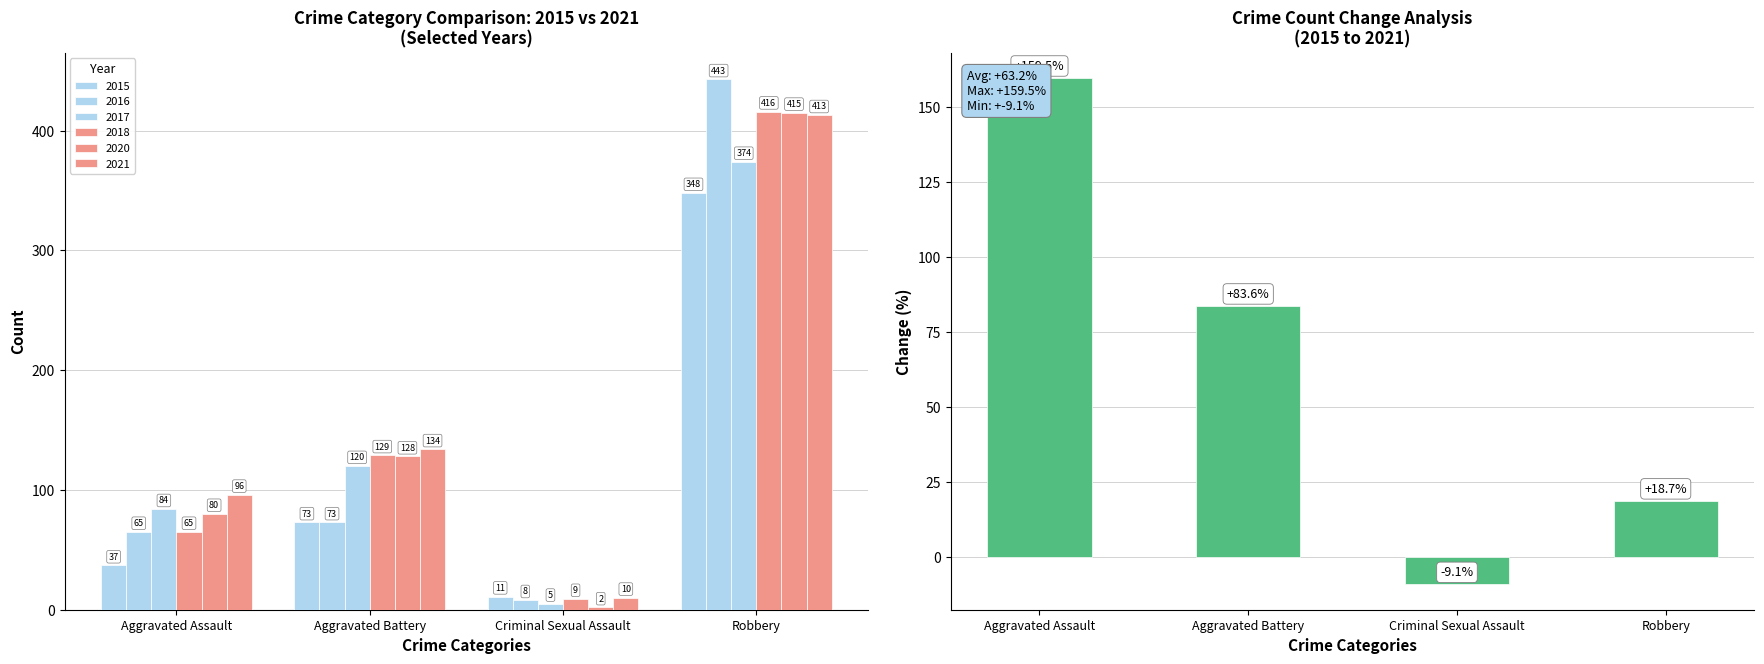

What position from the left is Aggravated Battery?

2